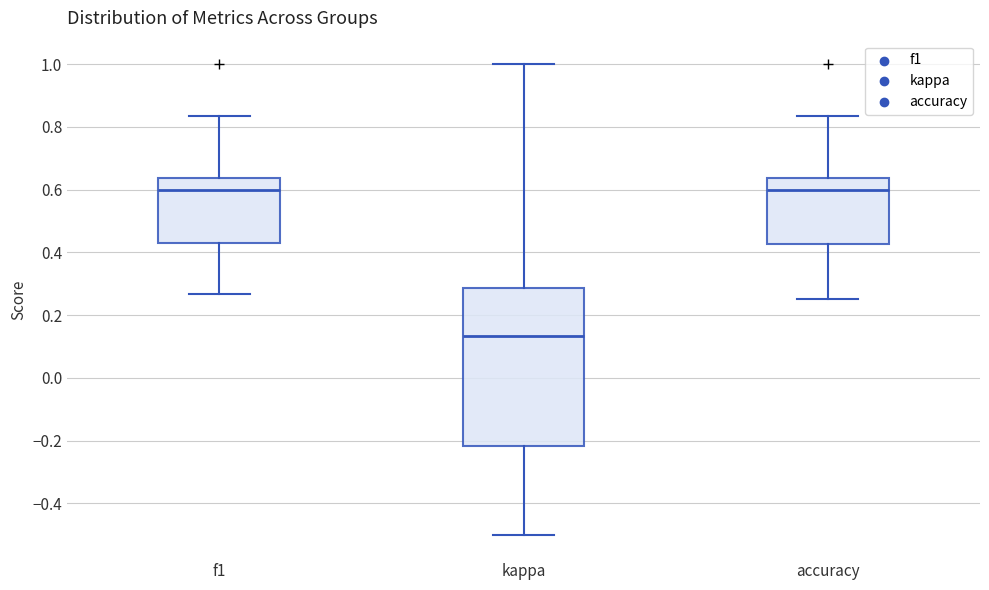

Which box is the tallest, from its lower edge to its upper edge?

kappa